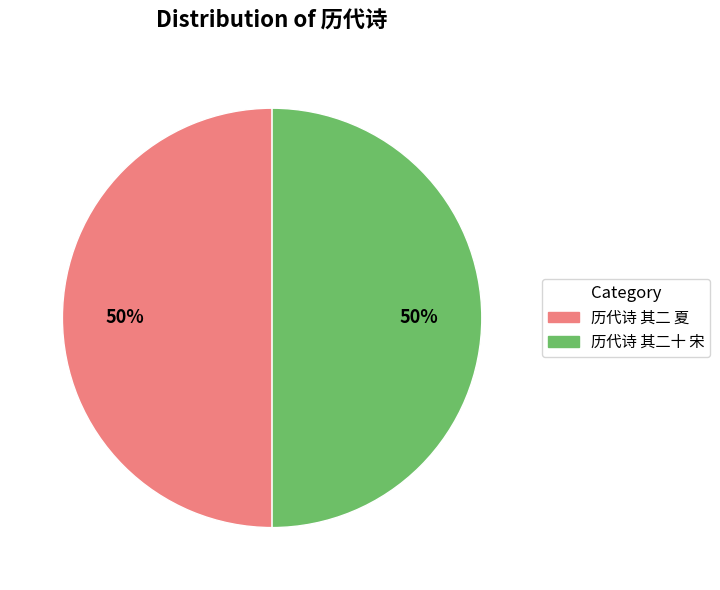

Approximately how many times larger is the value at 历代诗 其二 夏 compared to 历代诗 其二十 宋?

1.0